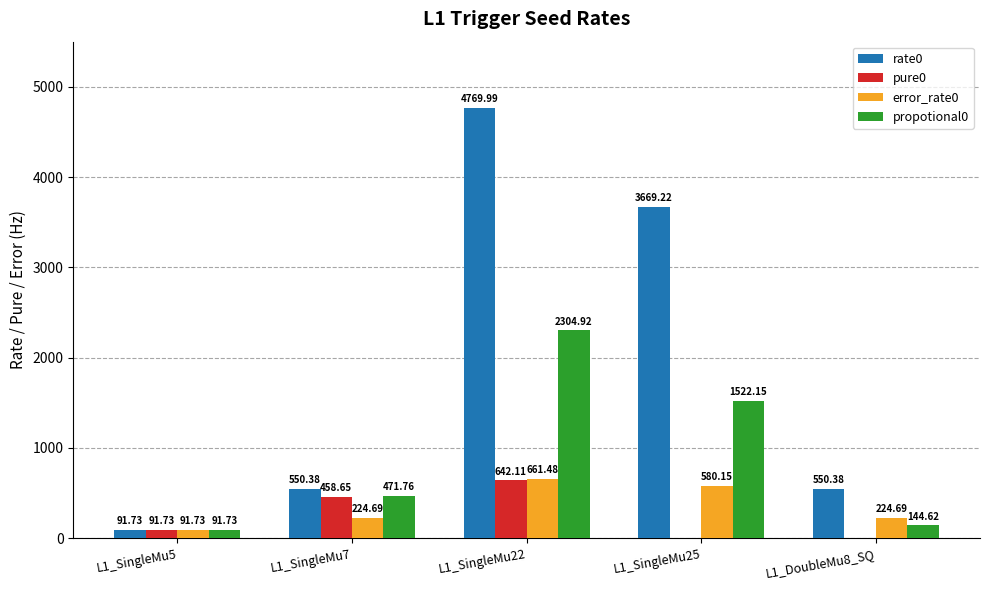

What is the spread (max minus min) of values at L1_SingleMu22?

4127.9